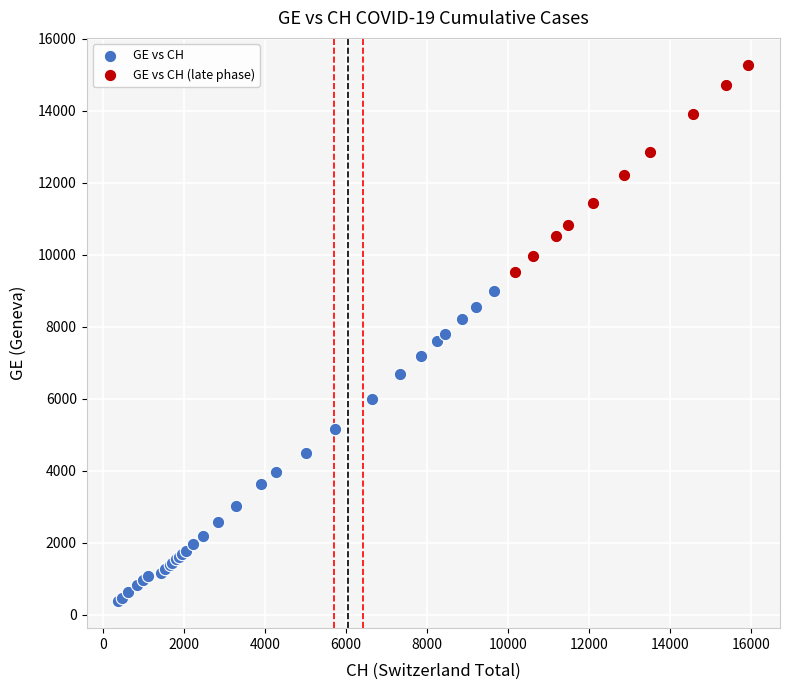

Which series reaches the minimum Y coordinate?

GE vs CH